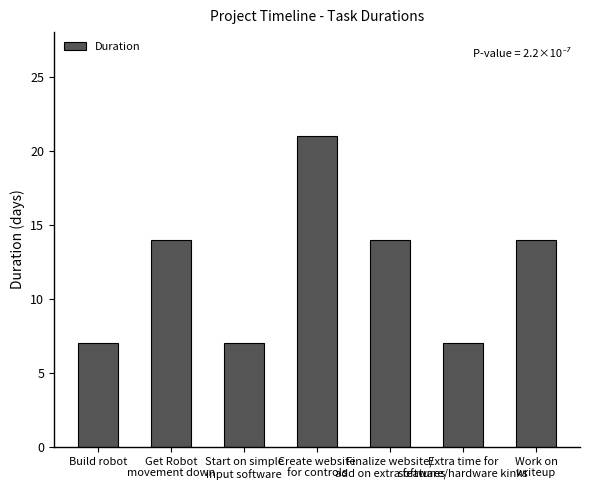

The chart shows a value of 14 at Get Robot
movement down. True or false?

True